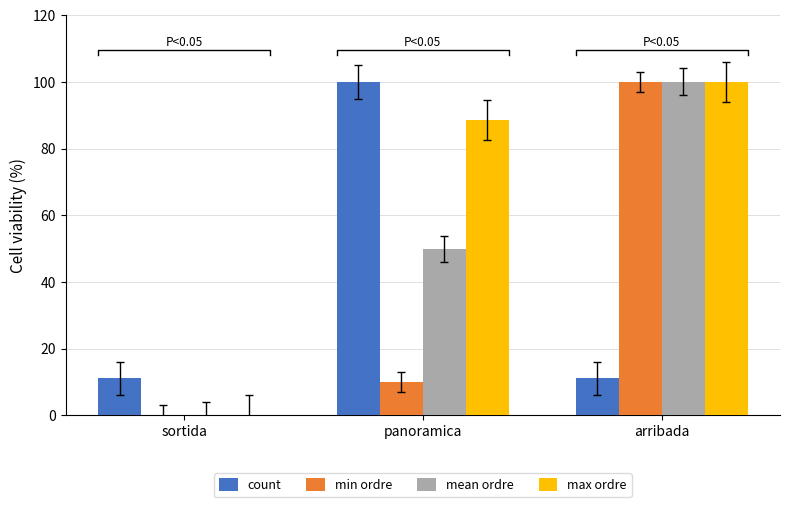

Does the chart contain any negative values?

No